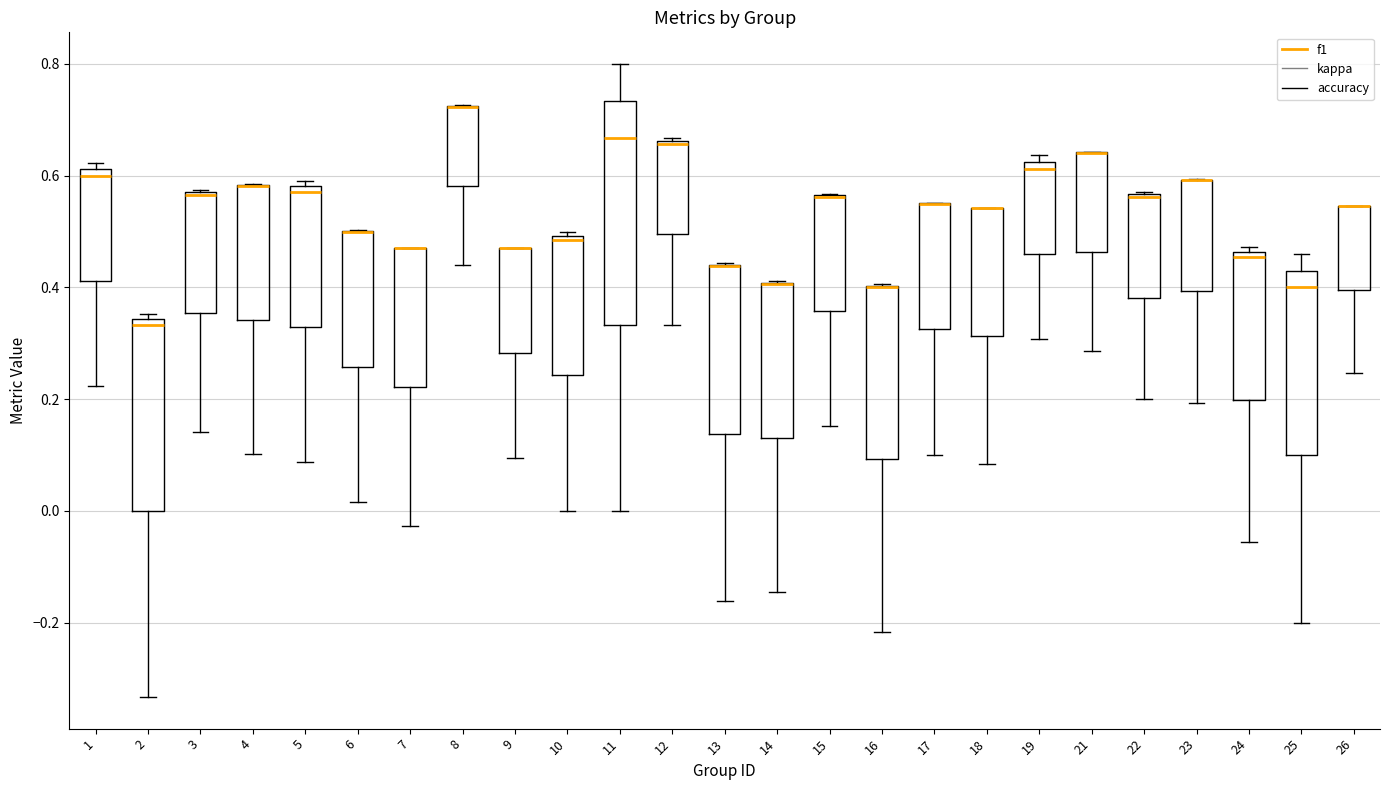

Reading left to right, transcribe this box plot: for each box, give where its median line is, the range the box spans, and where its two whiskers end, as read against the y-axis. The values are not printed on the chart, so give them approximately, as read against the axis.

1: median 0.60, box 0.42 to 0.62, whiskers 0.22 to 0.62 (just above the box's upper edge)
2: median 0.34 (just below the box's upper edge), box 0.00 to 0.34, whiskers -0.34 to 0.36
3: median 0.56, box 0.36 to 0.58, whiskers 0.14 to 0.58
4: median 0.58 (drawn on the box's upper edge), box 0.34 to 0.58, whiskers 0.10 to 0.58
5: median 0.58 (just below the box's upper edge), box 0.32 to 0.58, whiskers 0.08 to 0.60
6: median 0.50 (drawn on the box's upper edge), box 0.26 to 0.50, whiskers 0.02 to 0.50
7: median 0.48 (drawn on the box's upper edge), box 0.22 to 0.48, whiskers -0.02 to 0.48
8: median 0.72 (drawn on the box's upper edge), box 0.58 to 0.72, whiskers 0.44 to 0.72
9: median 0.48 (drawn on the box's upper edge), box 0.28 to 0.48, whiskers 0.10 to 0.48
10: median 0.48, box 0.24 to 0.50, whiskers 0.00 to 0.50 (just above the box's upper edge)
11: median 0.66, box 0.34 to 0.74, whiskers 0.00 to 0.80
12: median 0.66 (drawn on the box's upper edge), box 0.50 to 0.66, whiskers 0.34 to 0.66
13: median 0.44 (drawn on the box's upper edge), box 0.14 to 0.44, whiskers -0.16 to 0.44
14: median 0.40 (drawn on the box's upper edge), box 0.14 to 0.40, whiskers -0.14 to 0.42
15: median 0.56 (drawn on the box's upper edge), box 0.36 to 0.56, whiskers 0.16 to 0.56
16: median 0.40 (drawn on the box's upper edge), box 0.10 to 0.40, whiskers -0.22 to 0.40
17: median 0.56 (drawn on the box's upper edge), box 0.32 to 0.56, whiskers 0.10 to 0.56
18: median 0.54 (drawn on the box's upper edge), box 0.32 to 0.54, whiskers 0.08 to 0.54
19: median 0.62 (just below the box's upper edge), box 0.46 to 0.62, whiskers 0.30 to 0.64
21: median 0.64 (drawn on the box's upper edge), box 0.46 to 0.64, whiskers 0.28 to 0.64
22: median 0.56 (drawn on the box's upper edge), box 0.38 to 0.56, whiskers 0.20 to 0.58
23: median 0.60 (drawn on the box's upper edge), box 0.40 to 0.60, whiskers 0.20 to 0.60
24: median 0.46 (just below the box's upper edge), box 0.20 to 0.46, whiskers -0.06 to 0.48
25: median 0.40, box 0.10 to 0.42, whiskers -0.20 to 0.46
26: median 0.54 (drawn on the box's upper edge), box 0.40 to 0.54, whiskers 0.24 to 0.54